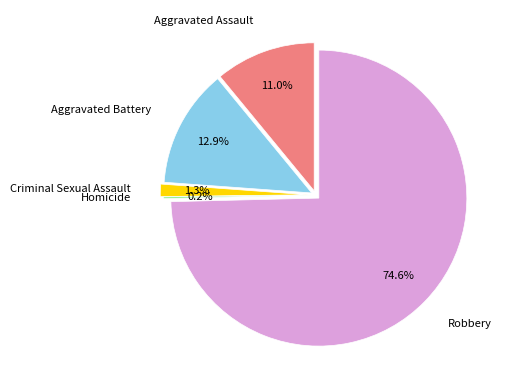

Which category has the smallest portion of the pie?

Homicide